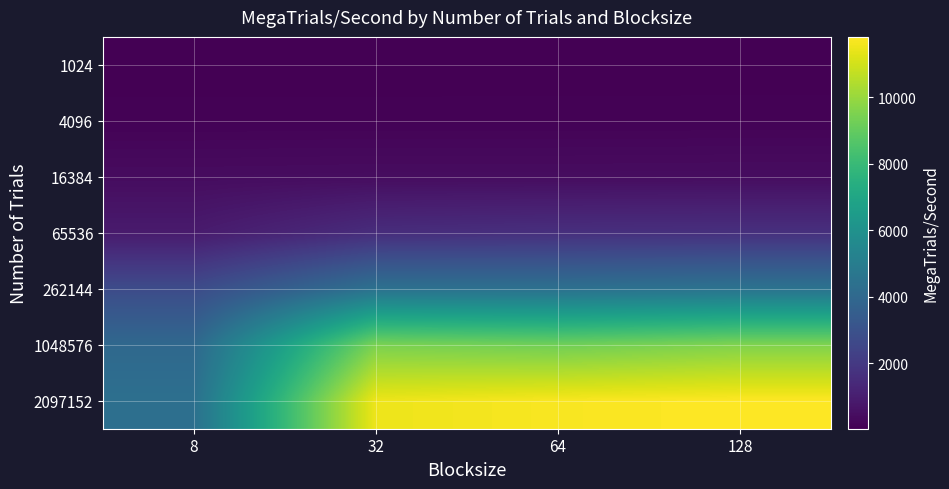

Which series has the widest spread of values?

2097152